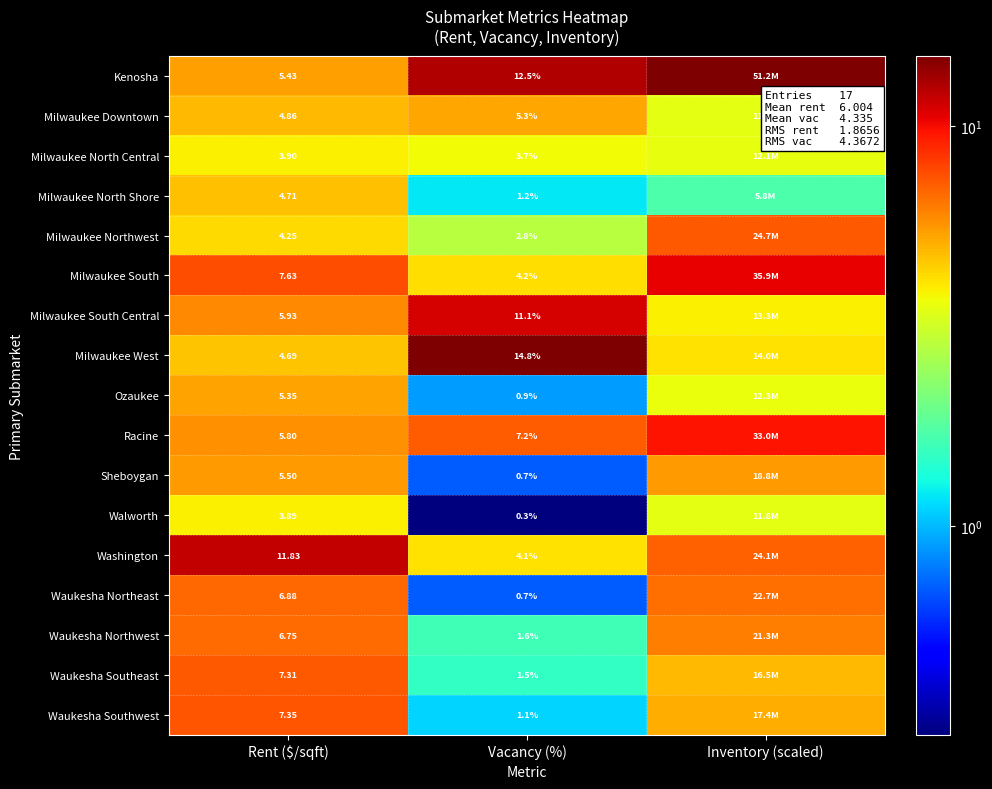

Is the value of Milwaukee North Central at Vacancy (%) greater than the value of Milwaukee Downtown at Vacancy (%)?

No